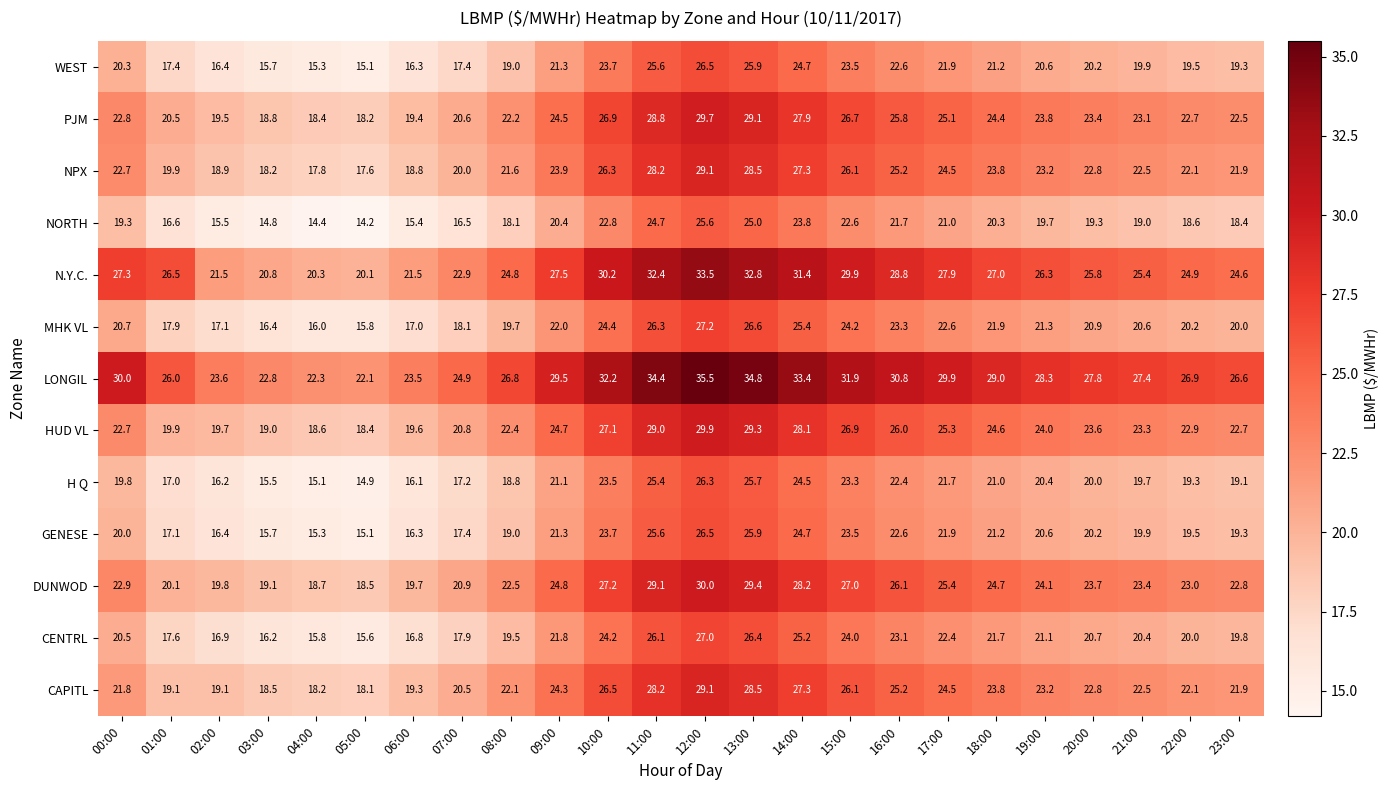

What is the total value across all series at 15:00?

335.7